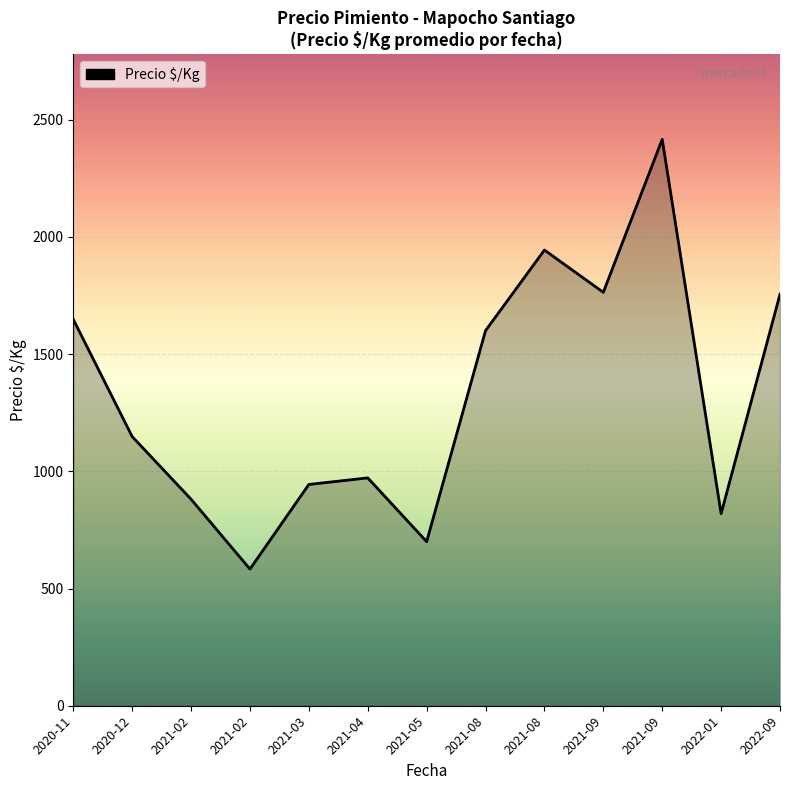

How many values are below 1148?

6